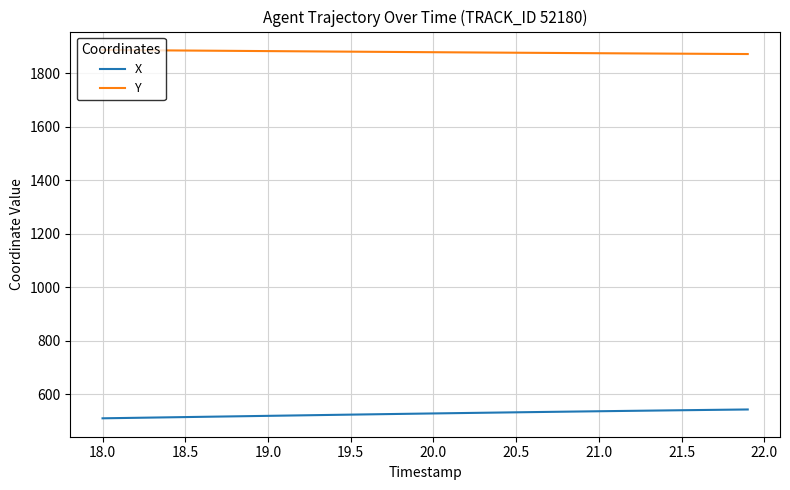

List the series in order of their overall mean, highest first.

Y, X